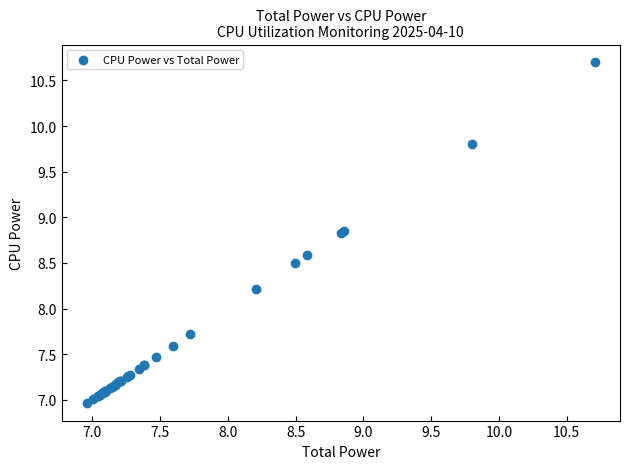

What Y value in the scatter plot is closest to 8?

8.2